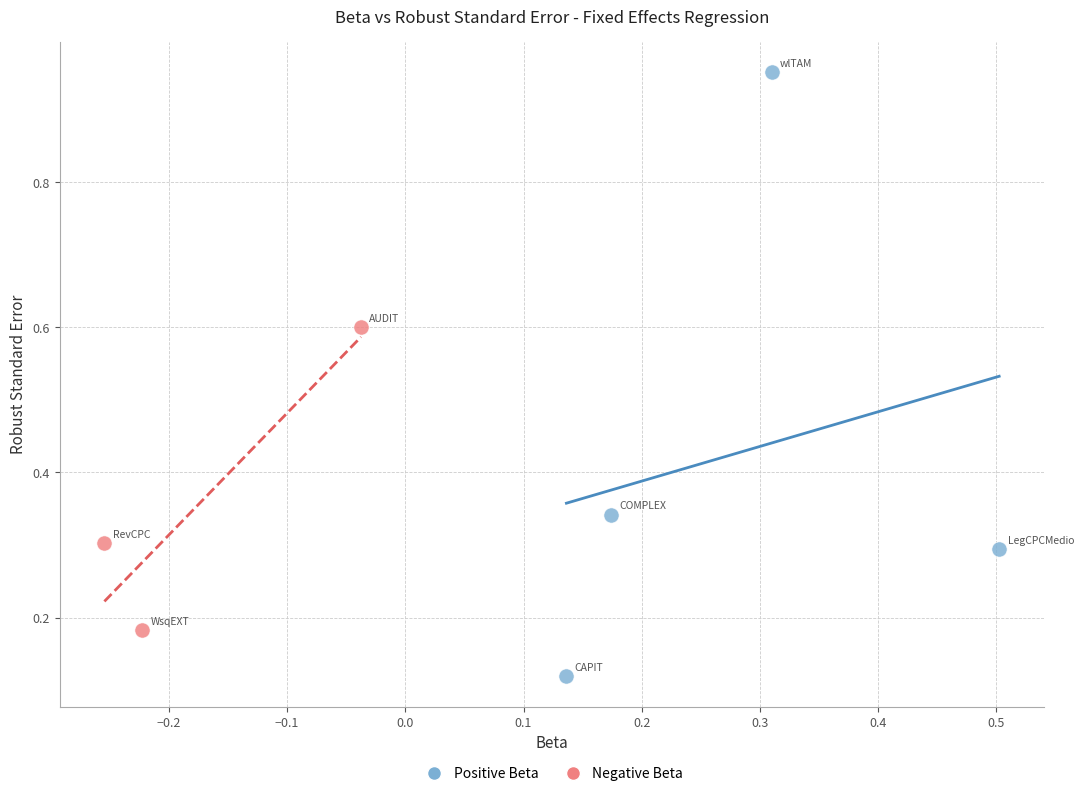

Which series contains the highest Y value?

Positive Beta